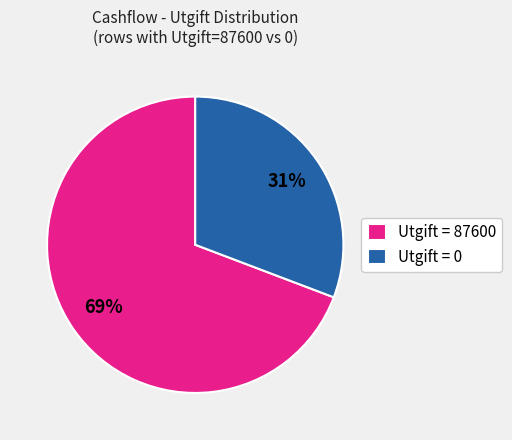

The Utgift = 0 slice represents 31% of the pie. True or false?

True